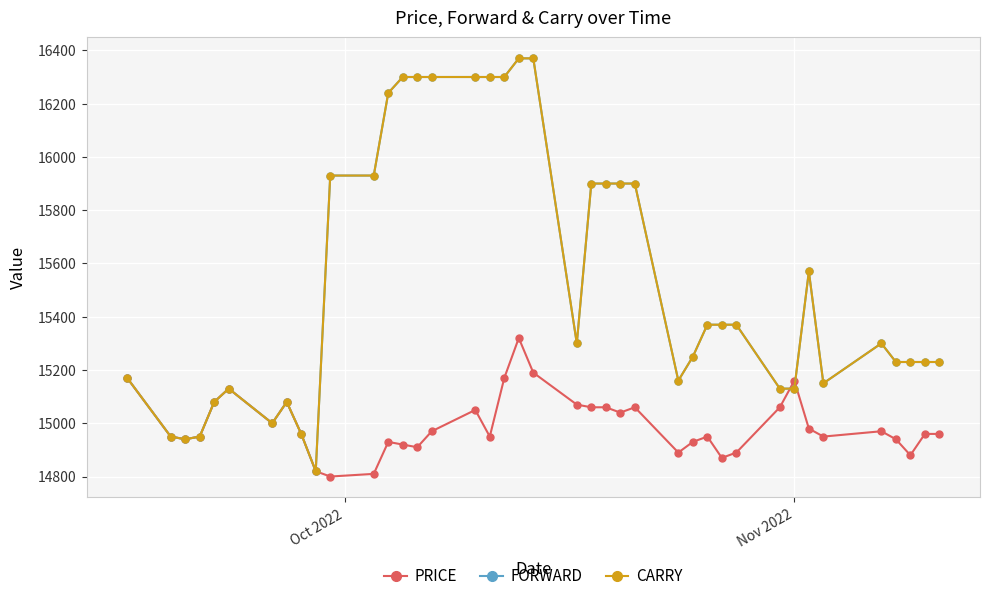

Does the chart have visible grid lines?

Yes